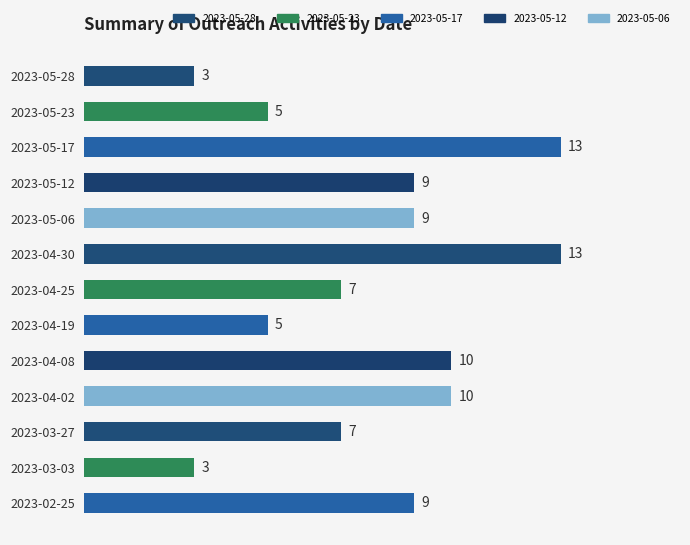

What is the average value?

8